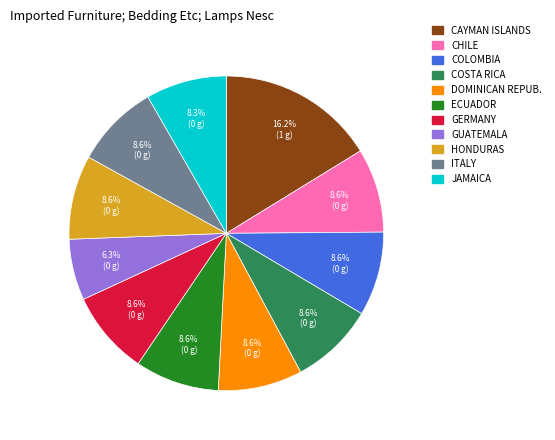

What is the total percentage of CHILE and ECUADOR?

17.3%